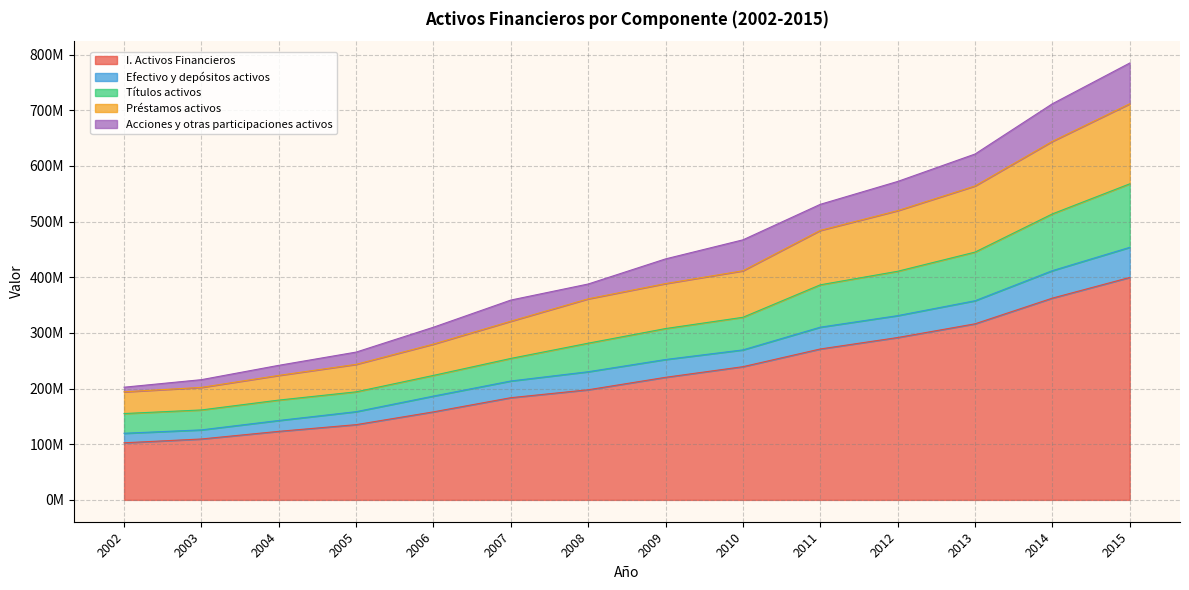

At which label does Efectivo y depósitos activos first exceed 252175101?

2010